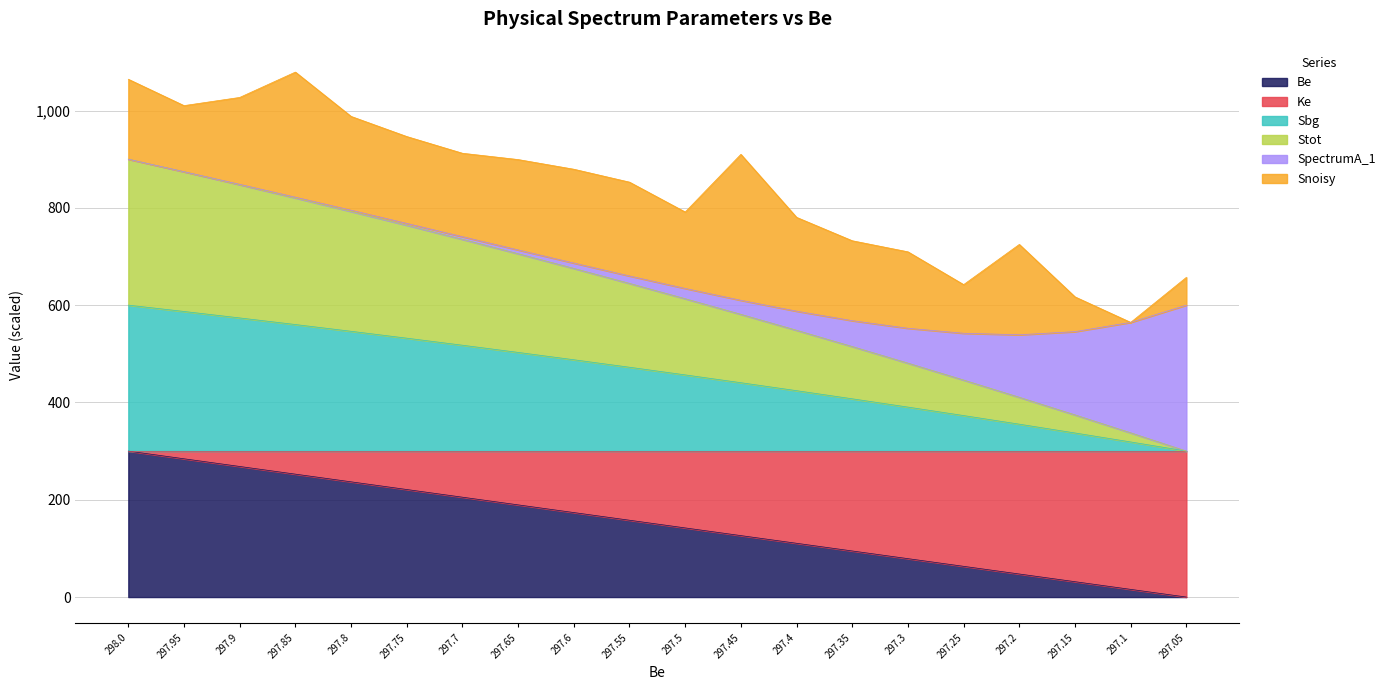

Is the value of Be at 297.35 greater than the value of Sbg at 297.3?

No